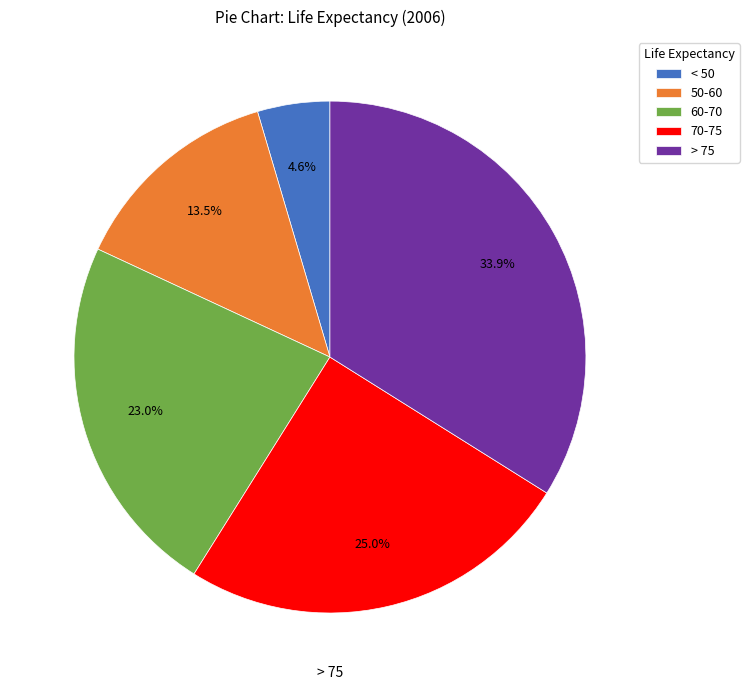

Which slice is the smallest?

< 50